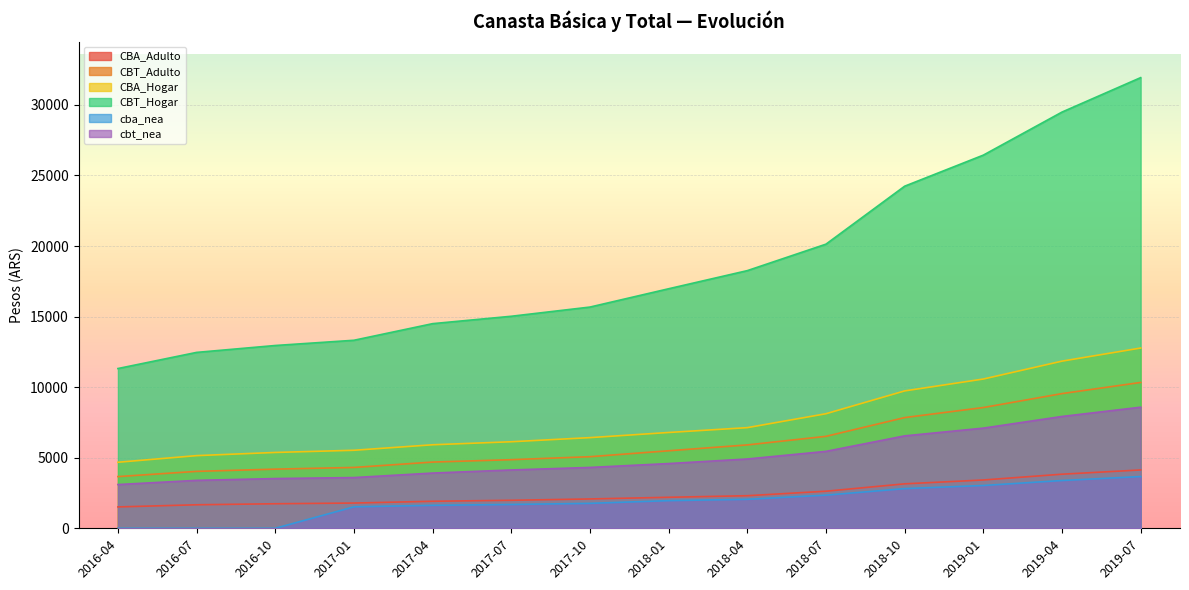

Reading left to right, list all the values displayed in this chart.

CBA_Adulto: 2016-04=1514.5	2016-07=1666.5	2016-10=1739.3	2017-01=1789.2	2017-04=1915.5	2017-07=1984.6	2017-10=2079.2	2018-01=2197.3	2018-04=2308.1	2018-07=2627.4	2018-10=3150.6	2019-01=3423.0	2019-04=3833.3	2019-07=4133.9
CBT_Adulto: 2016-04=3663.7	2016-07=4033.8	2016-10=4191.8	2017-01=4311.9	2017-04=4692.9	2017-07=4862.4	2017-10=5073.3	2018-01=5493.1	2018-04=5908.8	2018-07=6515.9	2018-10=7845.0	2019-01=8557.6	2019-04=9544.9	2019-07=10334.8
CBA_Hogar: 2016-04=4679.9	2016-07=5149.4	2016-10=5374.6	2017-01=5528.5	2017-04=5918.8	2017-07=6132.5	2017-10=6424.8	2018-01=6789.5	2018-04=7132.1	2018-07=8118.6	2018-10=9735.4	2019-01=10577.2	2019-04=11844.8	2019-07=12773.8
CBT_Hogar: 2016-04=11320.7	2016-07=12464.3	2016-10=12952.7	2017-01=13323.6	2017-04=14501.1	2017-07=15024.7	2017-10=15676.6	2018-01=16973.8	2018-04=18258.1	2018-07=20134.1	2018-10=24241.2	2019-01=26442.9	2019-04=29493.7	2019-07=31934.4
cba_nea: 2016-04=0.0	2016-07=0.0	2016-10=0.0	2017-01=1520.8	2017-04=1628.2	2017-07=1686.9	2017-10=1767.3	2018-01=1960.2	2018-04=2054.8	2018-07=2349.4	2018-10=2810.7	2019-01=3033.1	2019-04=3386.2	2019-07=3667.1
cbt_nea: 2016-04=3099.9	2016-07=3396.4	2016-10=3524.5	2017-01=3594.4	2017-04=3913.8	2017-07=4133.0	2017-10=4312.3	2018-01=4586.8	2018-04=4910.9	2018-07=5450.6	2018-10=6548.9	2019-01=7097.4	2019-04=7923.8	2019-07=8581.1